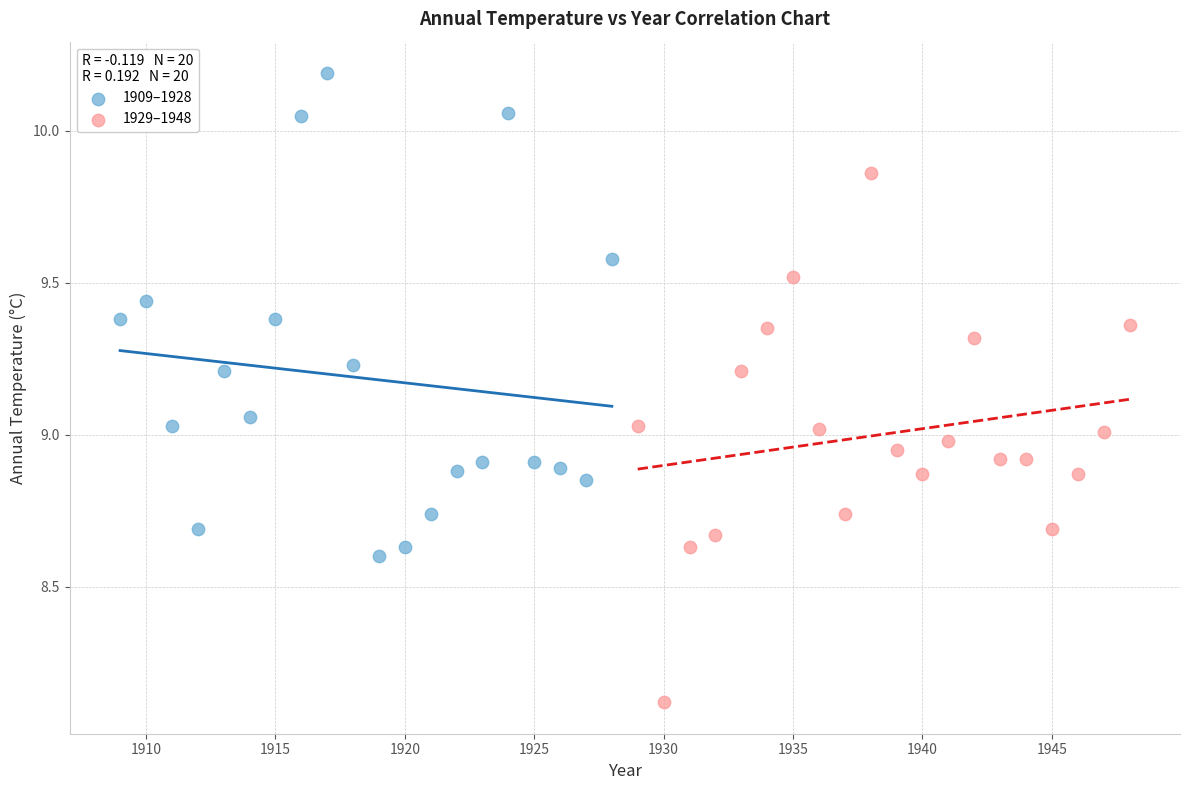

Which series reaches the maximum Y coordinate?

1909–1928